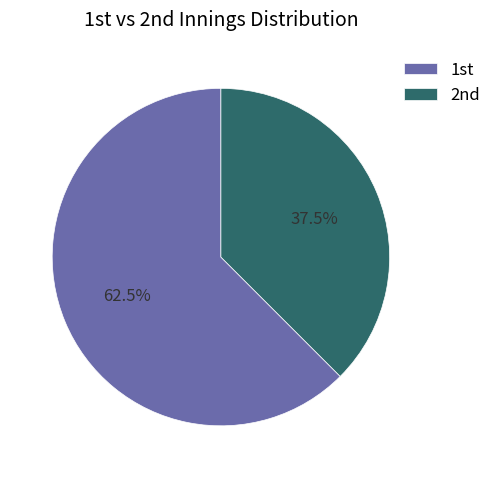

Is there a majority slice in this chart?

Yes